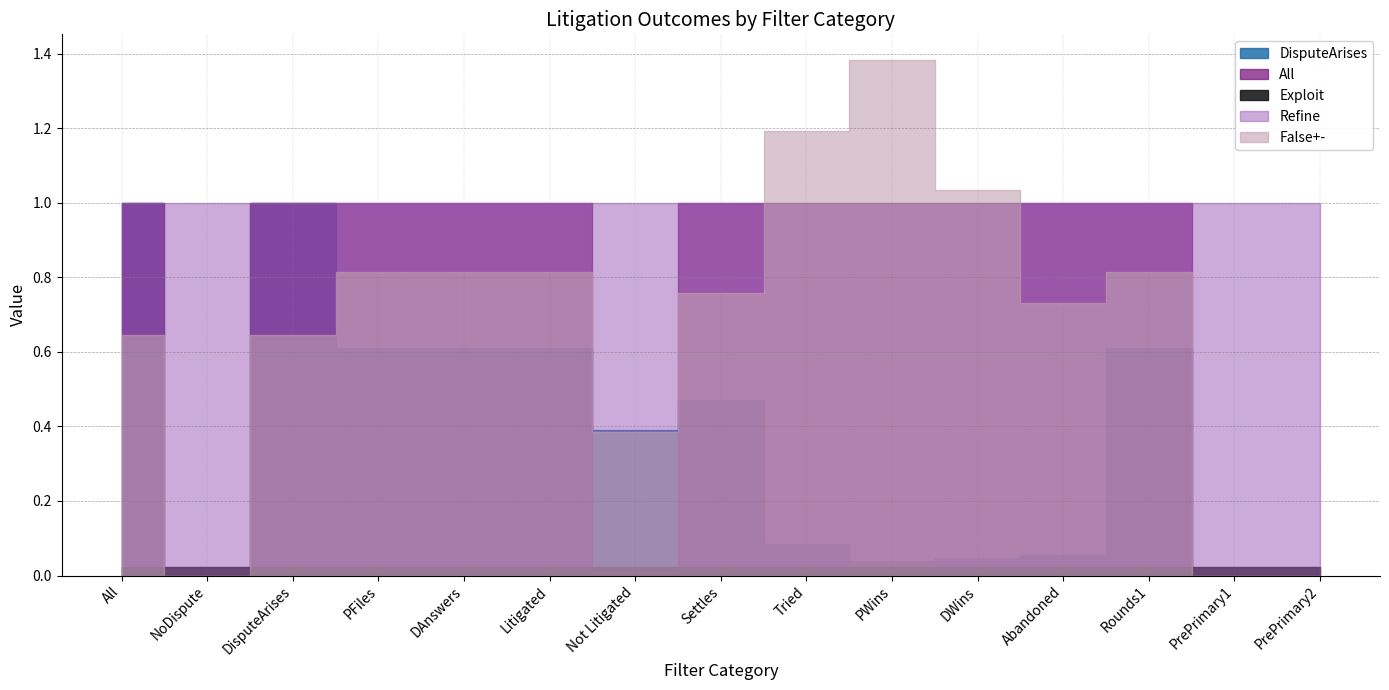

At how many categories does at least one series exceed 1?

3